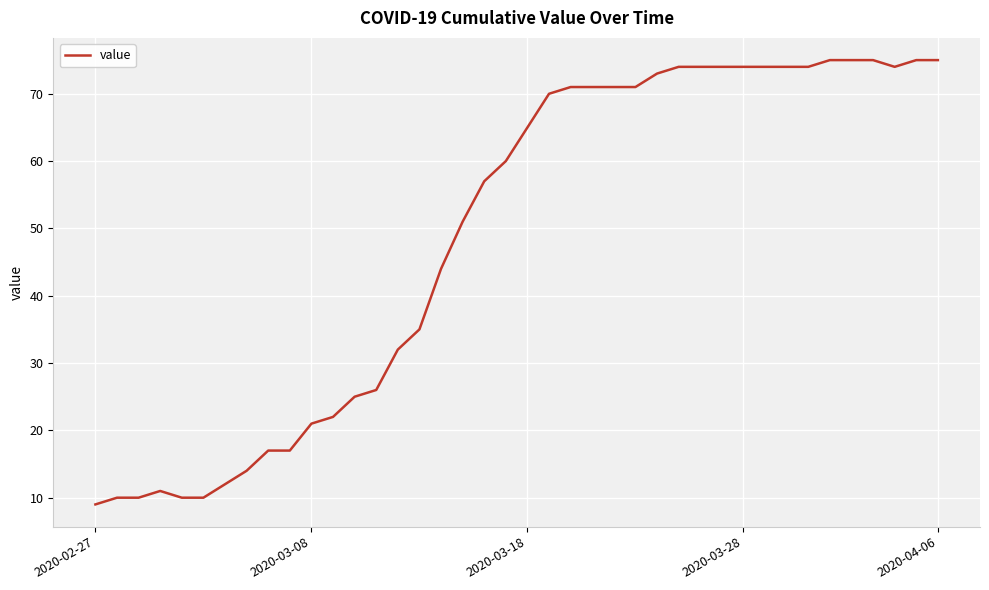

What is the minimum value shown in the chart?

9